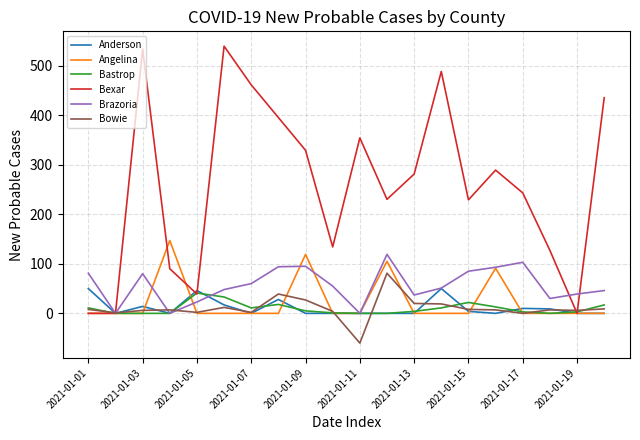

What is the difference between the second highest and minimum values in the Bowie series?

99